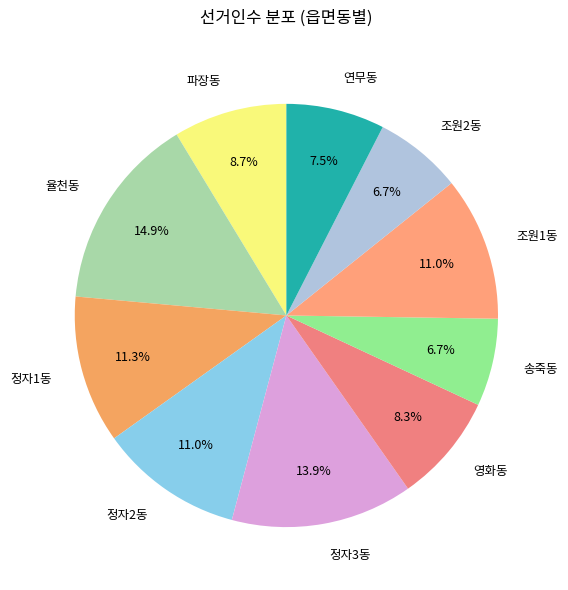

To the nearest percent, what percentage of the pie is 조원1동?

11%